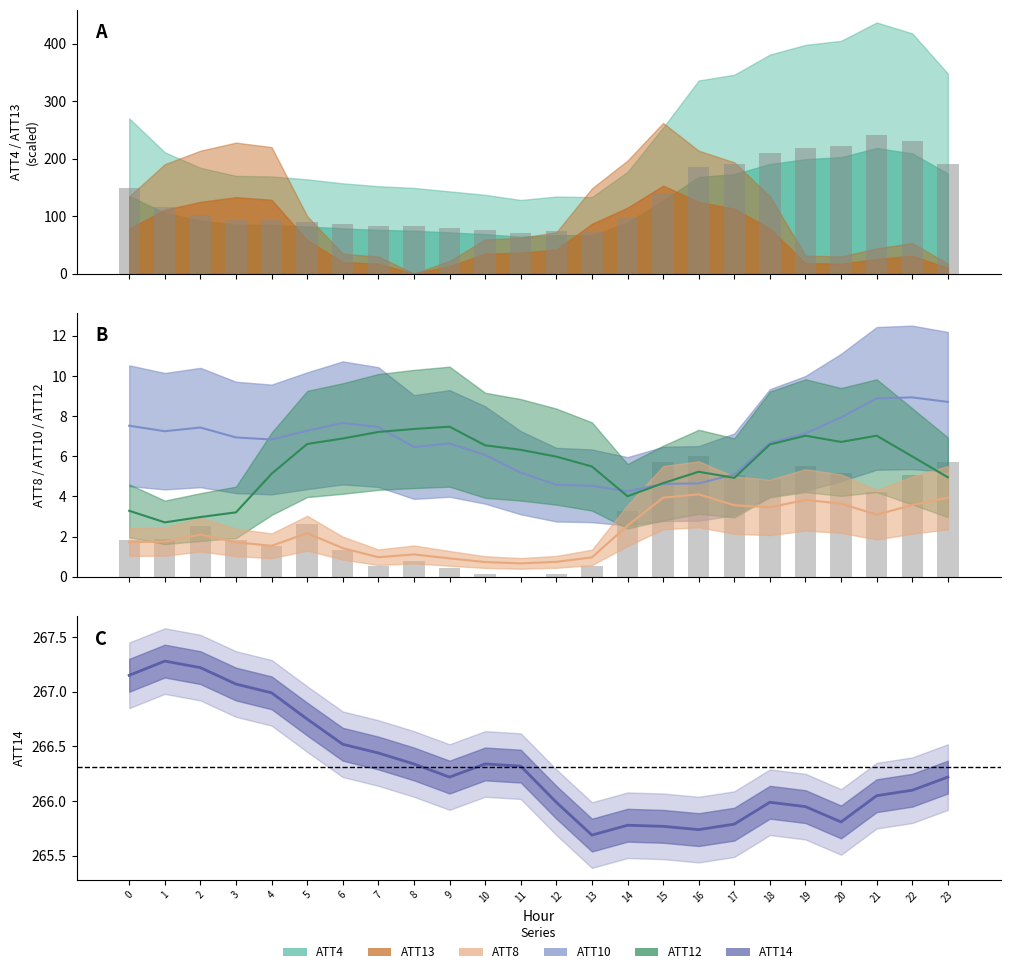

The value of ATT4 at 3 is 93.5. True or false?

True